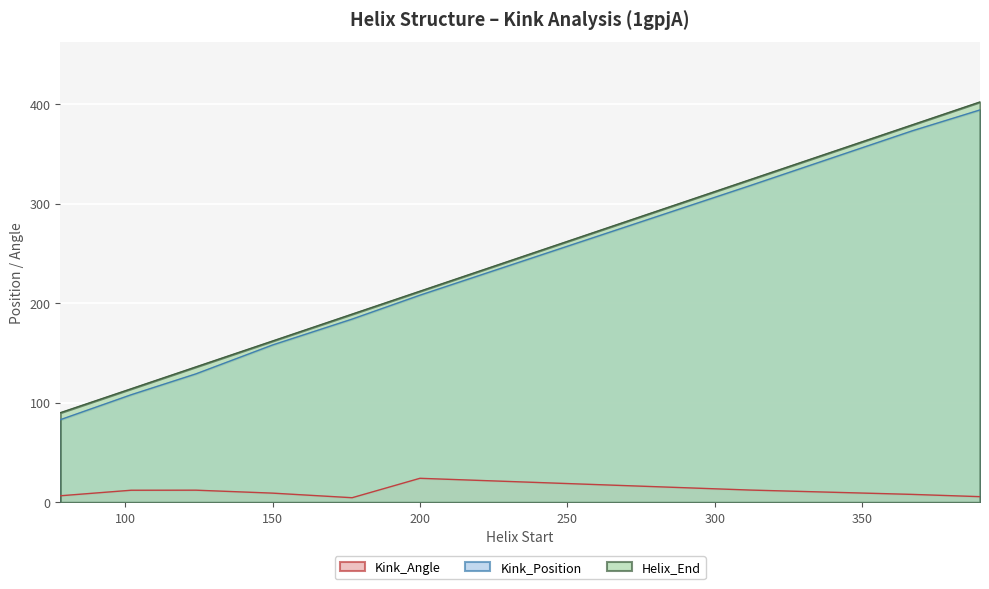

Which category has the lowest value in the Kink_Angle series?

177